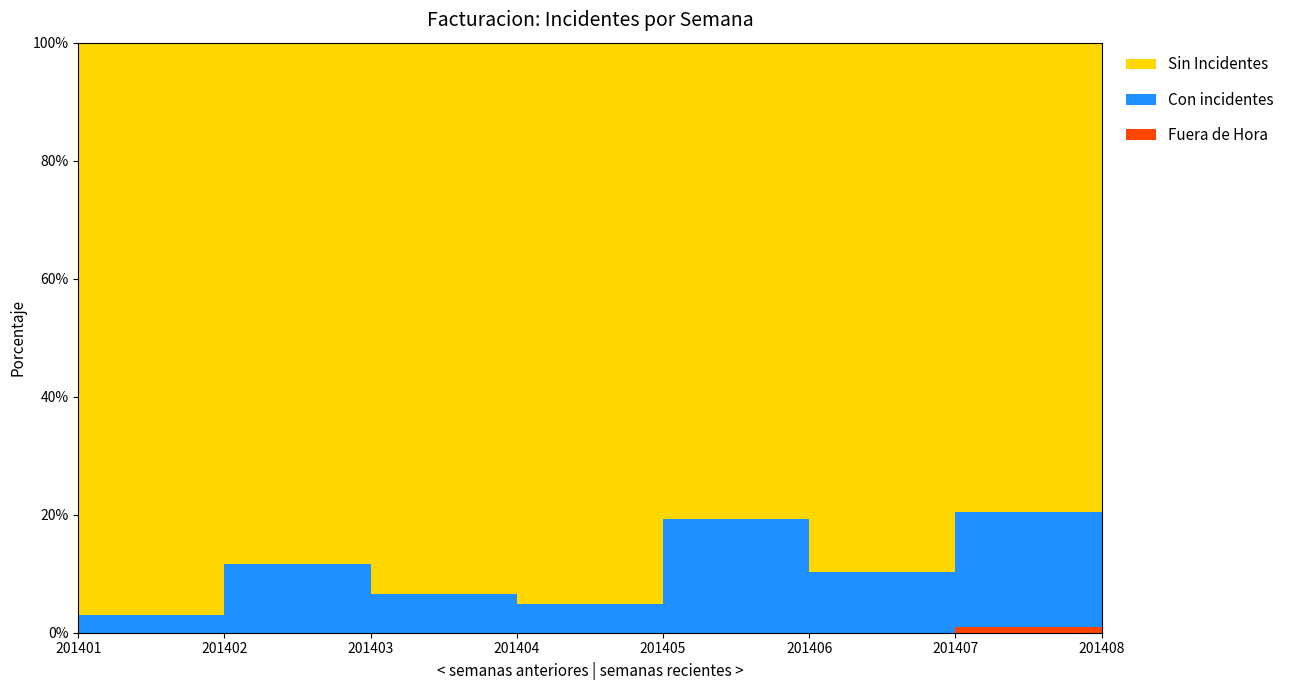

Reading left to right, what are all the values shown in this chart?

Sin Incidentes: 201401=98	201402=91	201403=101	201404=116	201405=96	201406=105	201407=89	201408=94
Con incidentes: 201401=3	201402=12	201403=7	201404=6	201405=23	201406=12	201407=22	201408=23
Fuera de Hora: 201401=0	201402=0	201403=0	201404=0	201405=0	201406=0	201407=1	201408=0